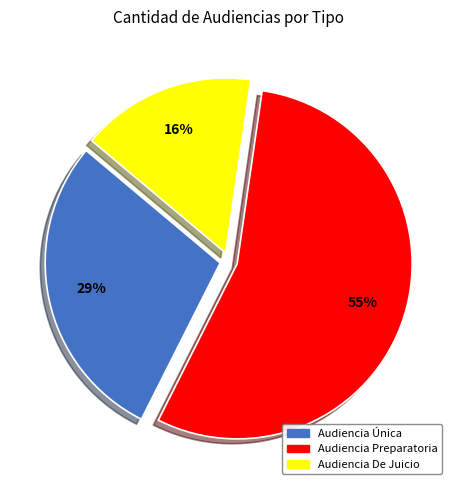

What percentage is the Audiencia Preparatoria slice, to the nearest percent?

55%